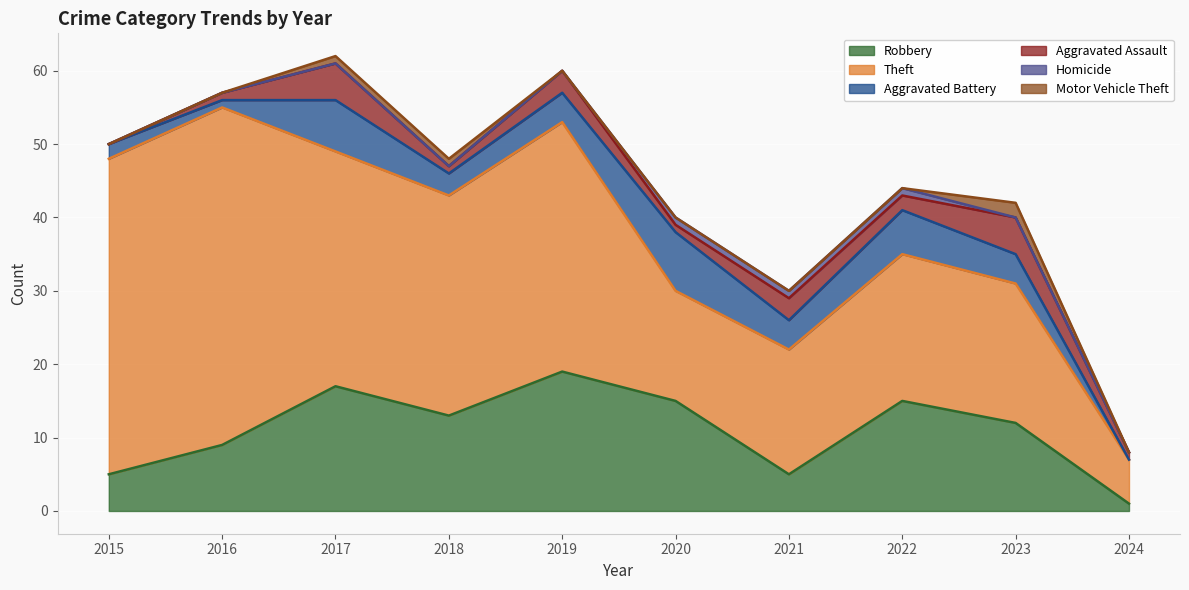

Does the chart display data point markers on the line(s)?

No